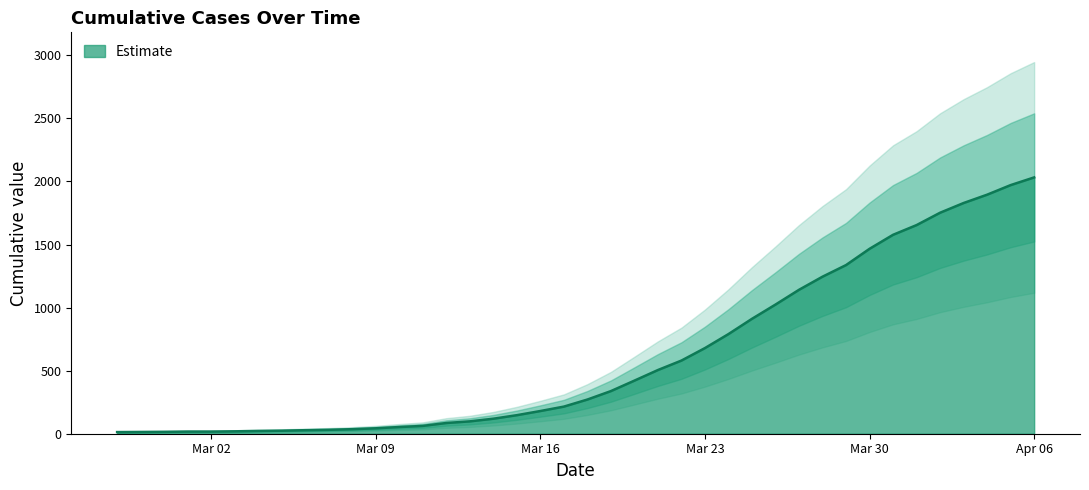

Where does the data first go above 271?

2020-03-19